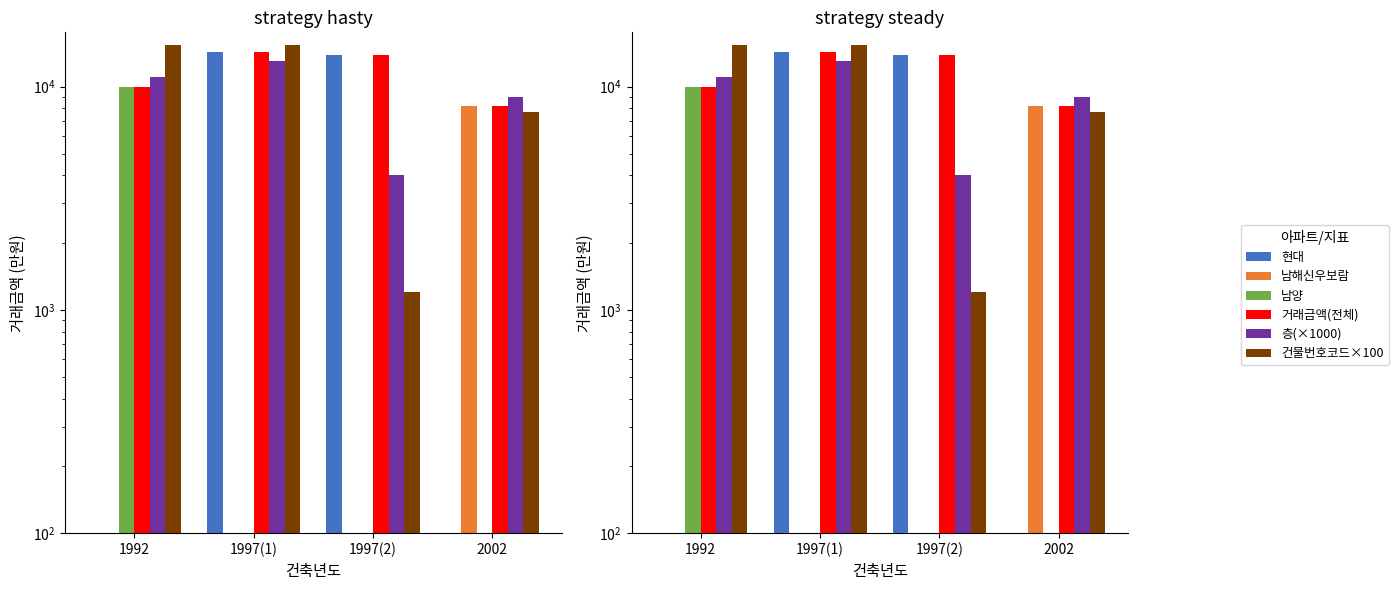

The value of 현대 at 1997(1) is 14300. True or false?

True